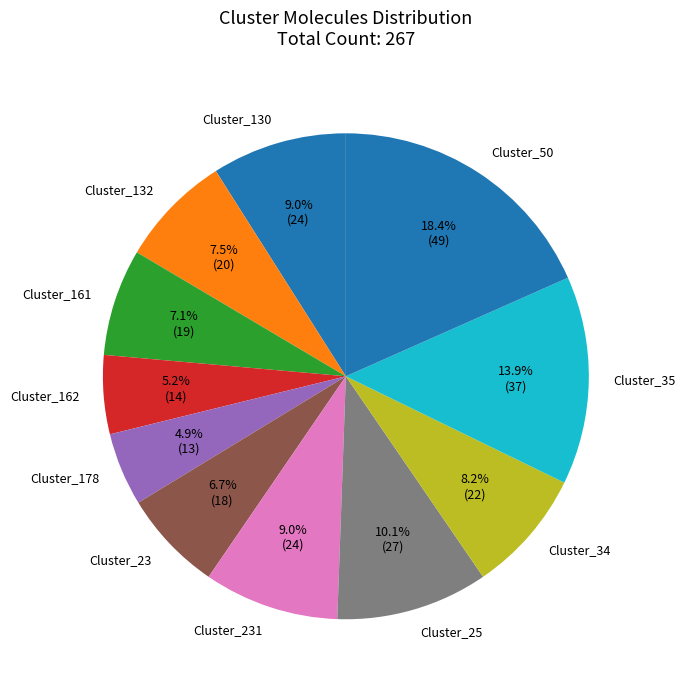

Which slice is the largest?

Cluster_50